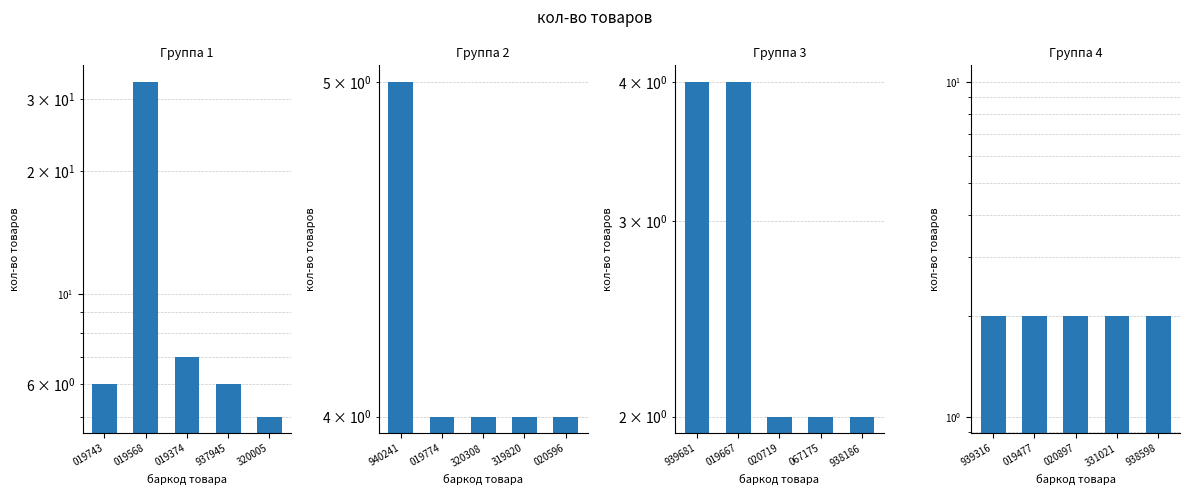

What is the average value of the Группа 1 series?

11